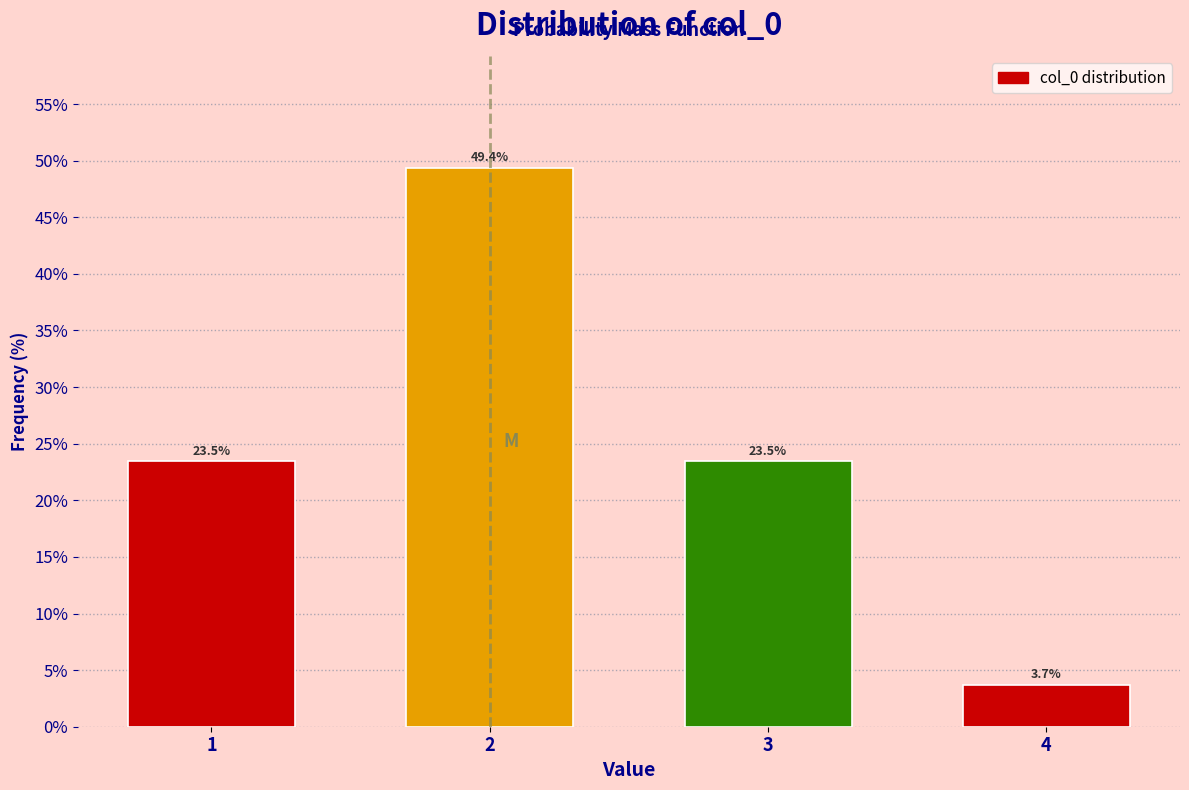

Reading left to right, extract all data points from this chart.

1=23.5	2=49.4	3=23.5	4=3.7